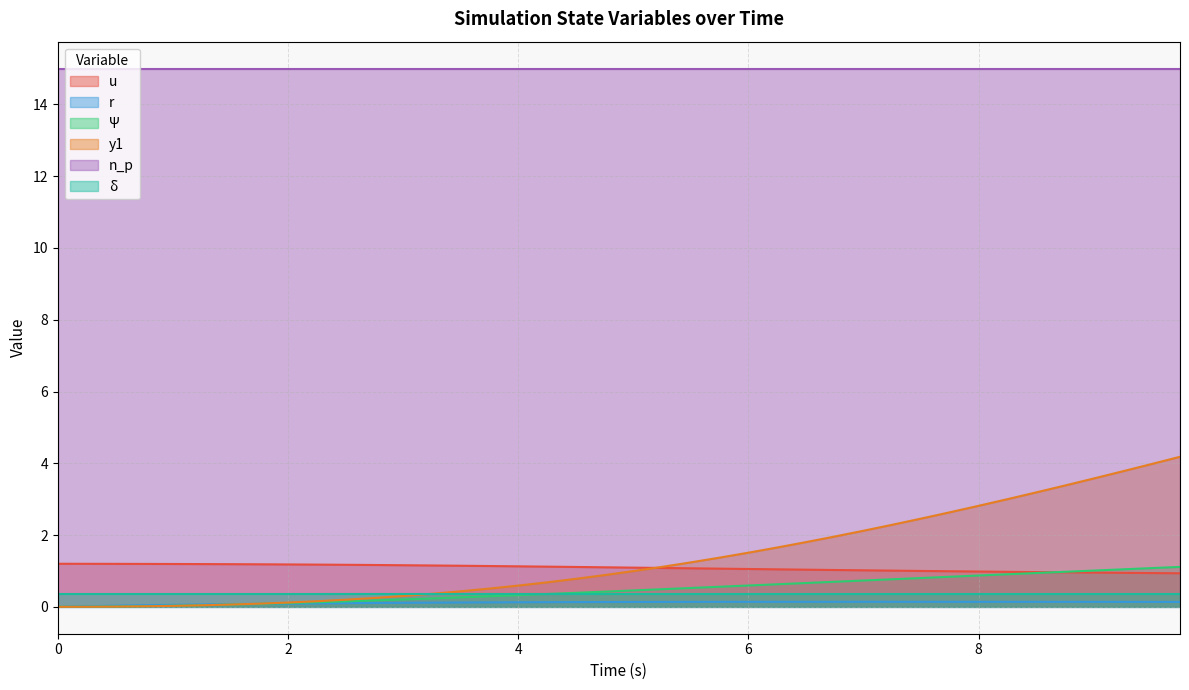

How many times do y1 and r cross each other?

1